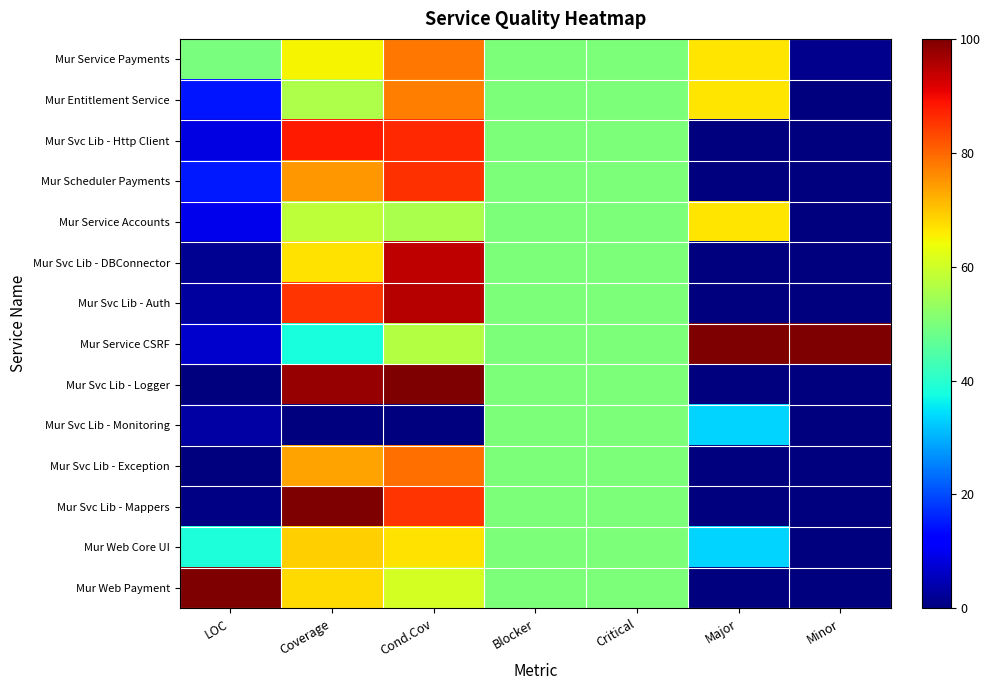

Reading left to right, extract all data points from this chart.

Mur Service Payments: LOC=0.5	Coverage=0.7	Cond.Cov=0.8	Blocker=0.5	Critical=0.5	Major=0.7	Minor=0.0
Mur Entitlement Service: LOC=0.1	Coverage=0.6	Cond.Cov=0.8	Blocker=0.5	Critical=0.5	Major=0.7	Minor=0.0
Mur Svc Lib - Http Client: LOC=0.1	Coverage=0.9	Cond.Cov=0.9	Blocker=0.5	Critical=0.5	Major=0.0	Minor=0.0
Mur Scheduler Payments: LOC=0.1	Coverage=0.7	Cond.Cov=0.9	Blocker=0.5	Critical=0.5	Major=0.0	Minor=0.0
Mur Service Accounts: LOC=0.1	Coverage=0.6	Cond.Cov=0.6	Blocker=0.5	Critical=0.5	Major=0.7	Minor=0.0
Mur Svc Lib - DBConnector: LOC=0.0	Coverage=0.7	Cond.Cov=0.9	Blocker=0.5	Critical=0.5	Major=0.0	Minor=0.0
Mur Svc Lib - Auth: LOC=0.0	Coverage=0.9	Cond.Cov=1.0	Blocker=0.5	Critical=0.5	Major=0.0	Minor=0.0
Mur Service CSRF: LOC=0.1	Coverage=0.4	Cond.Cov=0.6	Blocker=0.5	Critical=0.5	Major=1.0	Minor=1.0
Mur Svc Lib - Logger: LOC=0.0	Coverage=1.0	Cond.Cov=1.0	Blocker=0.5	Critical=0.5	Major=0.0	Minor=0.0
Mur Svc Lib - Monitoring: LOC=0.0	Coverage=0.0	Cond.Cov=0.0	Blocker=0.5	Critical=0.5	Major=0.3	Minor=0.0
Mur Svc Lib - Exception: LOC=0.0	Coverage=0.7	Cond.Cov=0.8	Blocker=0.5	Critical=0.5	Major=0.0	Minor=0.0
Mur Svc Lib - Mappers: LOC=0.0	Coverage=1.0	Cond.Cov=0.9	Blocker=0.5	Critical=0.5	Major=0.0	Minor=0.0
Mur Web Core UI: LOC=0.4	Coverage=0.7	Cond.Cov=0.7	Blocker=0.5	Critical=0.5	Major=0.3	Minor=0.0
Mur Web Payment: LOC=1.0	Coverage=0.7	Cond.Cov=0.6	Blocker=0.5	Critical=0.5	Major=0.0	Minor=0.0